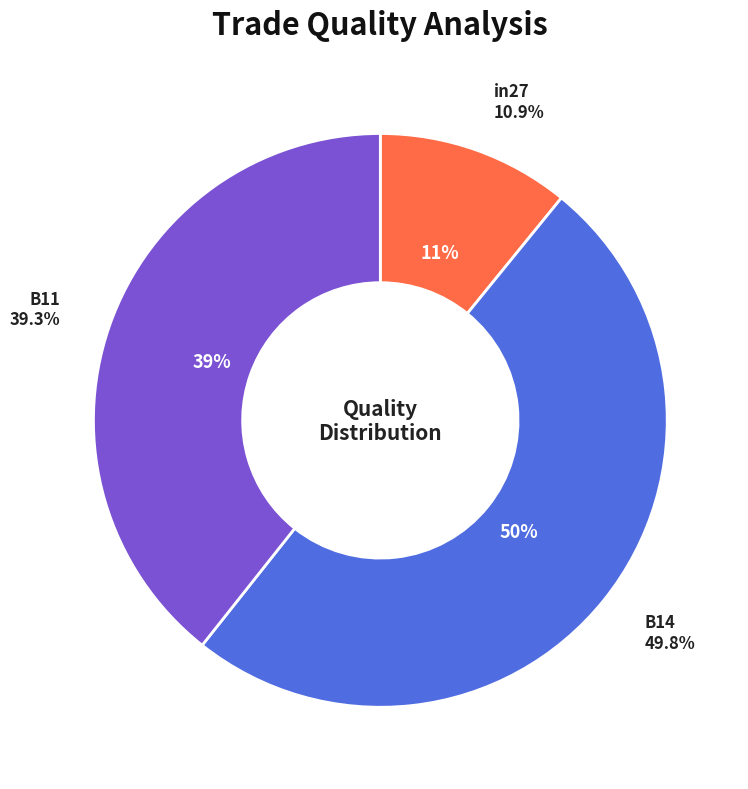

The in27 slice represents 11% of the pie. True or false?

True